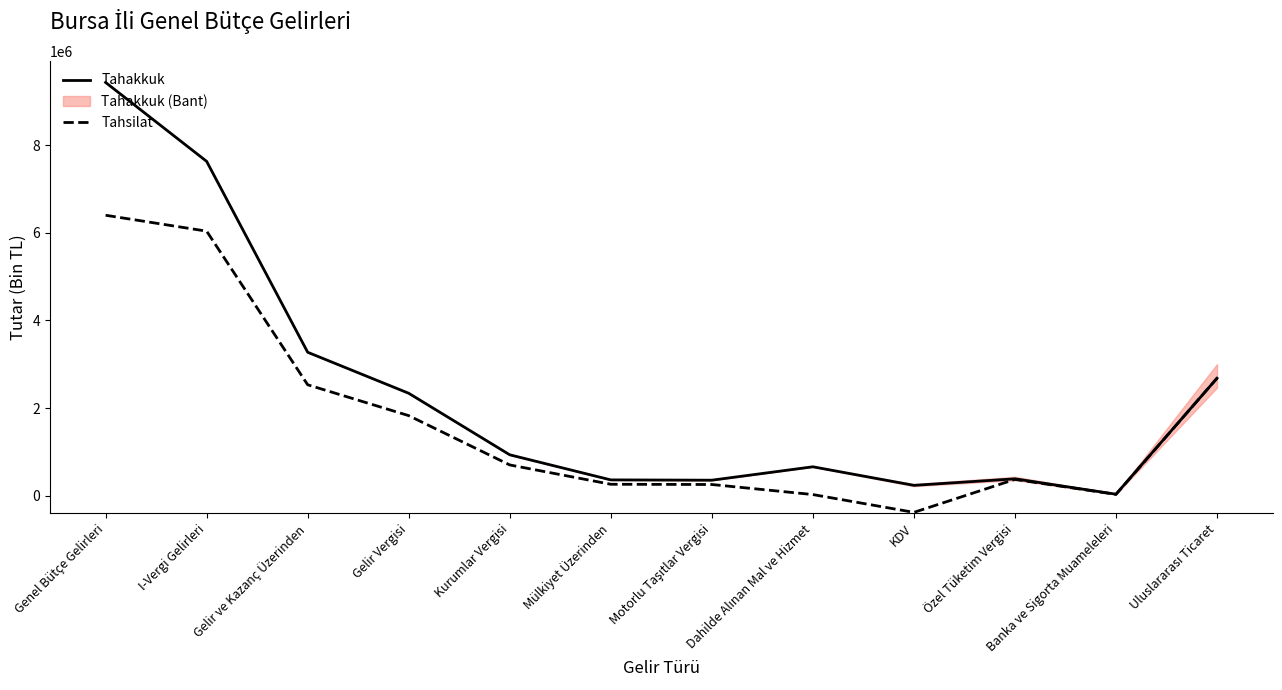

What position from the left is Genel Bütçe Gelirleri?

1